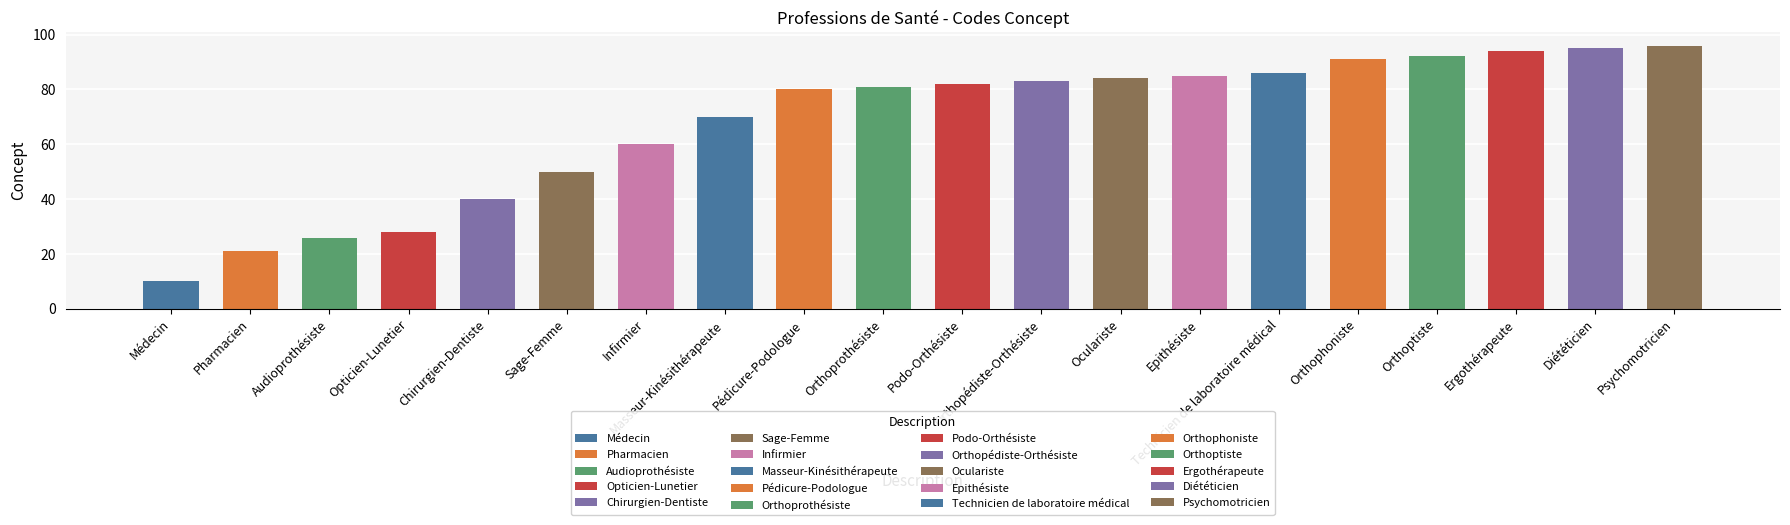

Reading left to right, list all the values displayed in this chart.

10	21	26	28	40	50	60	70	80	81	82	83	84	85	86	91	92	94	95	96